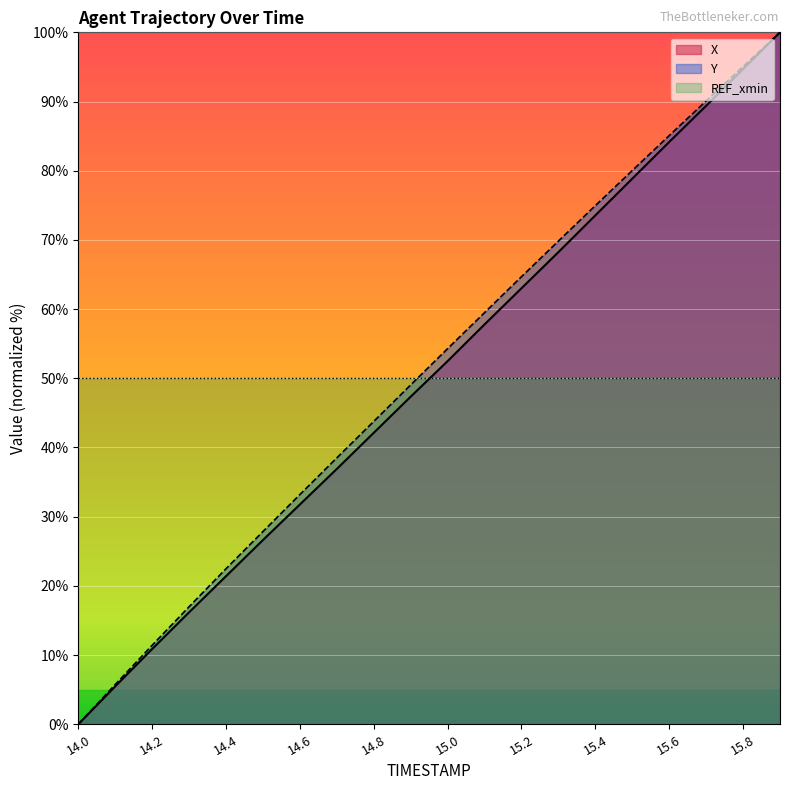

True or false: X and Y intersect in this chart.

False